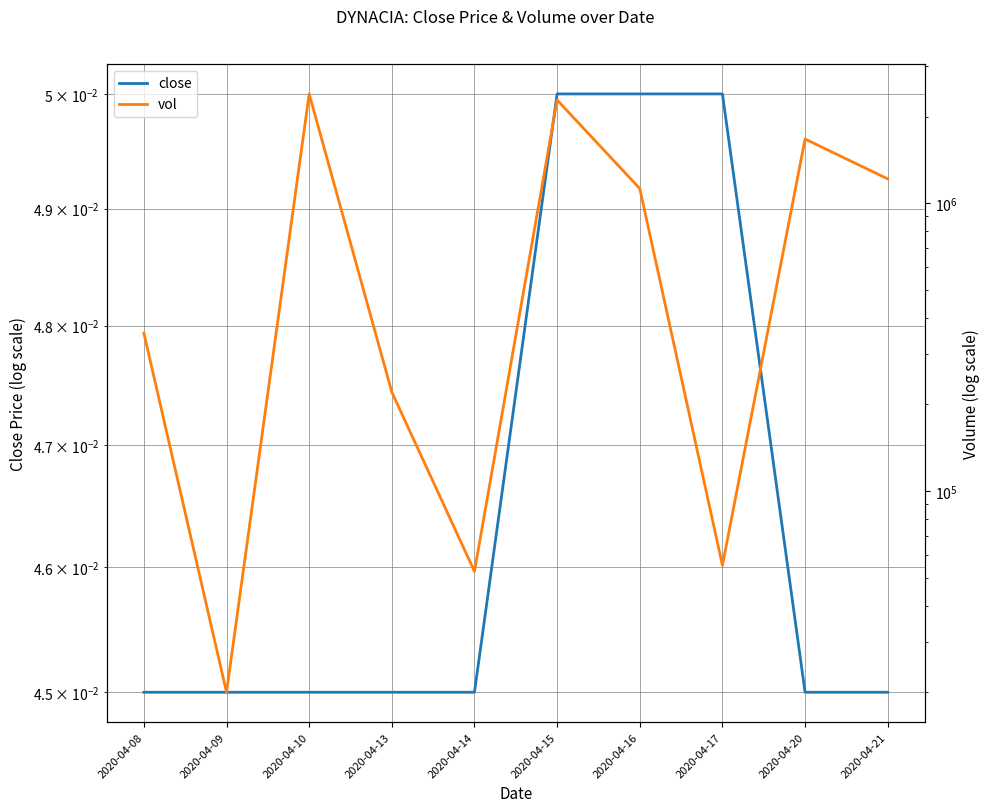

Is the value of vol at 2020-04-17 greater than the value of close at 2020-04-17?

Yes